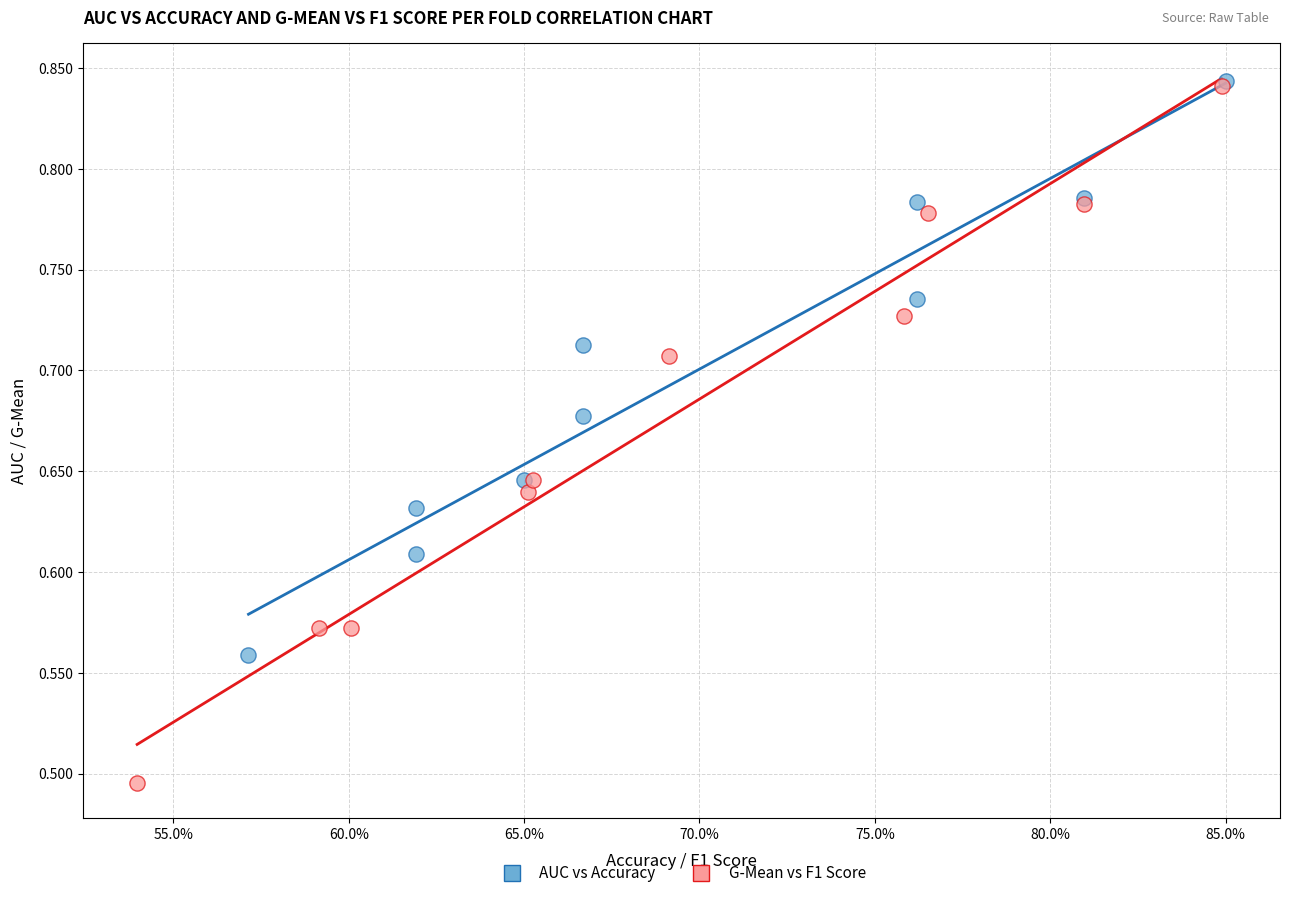

Which series contains the lowest Y value?

G-Mean vs F1 Score